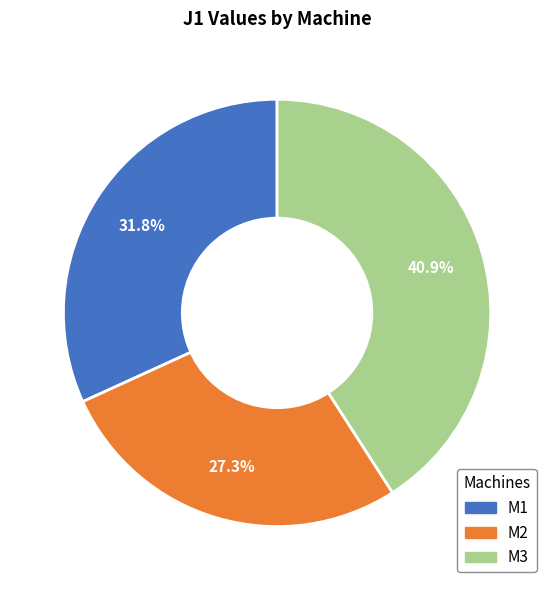

Approximately how many times larger is the value at M2 compared to M3?

0.7